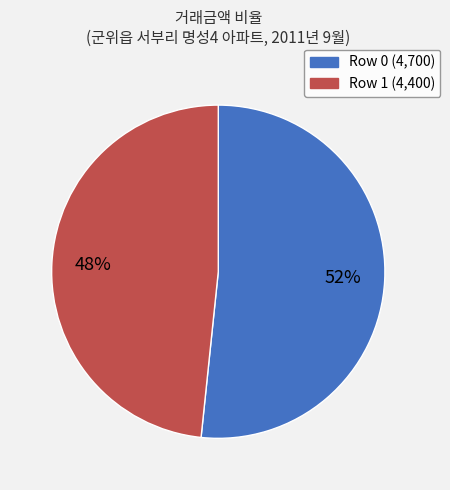

To the nearest percent, what is the average slice percentage?

50%